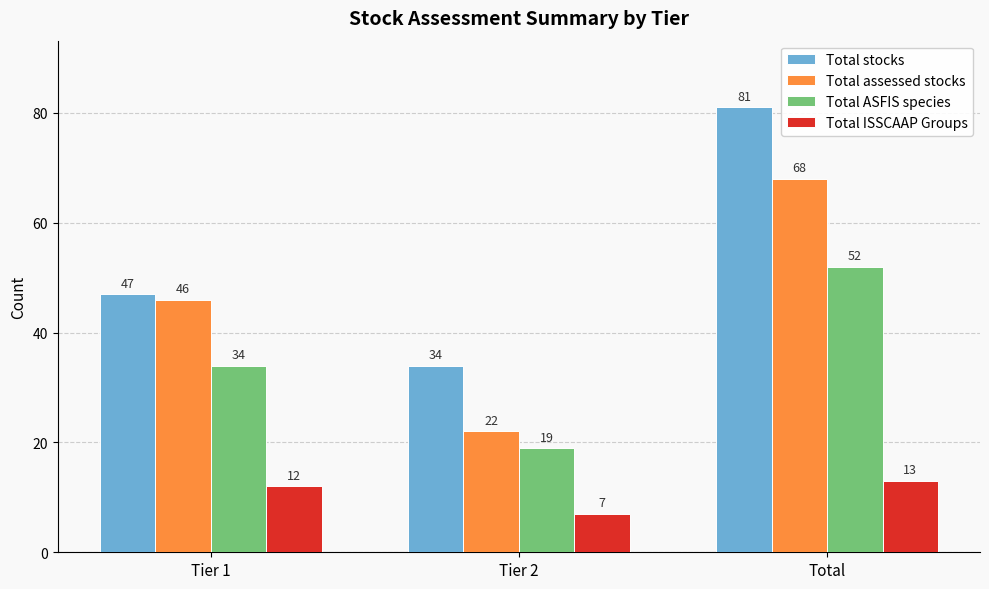

What is the average value of the Total ISSCAAP Groups series?

11